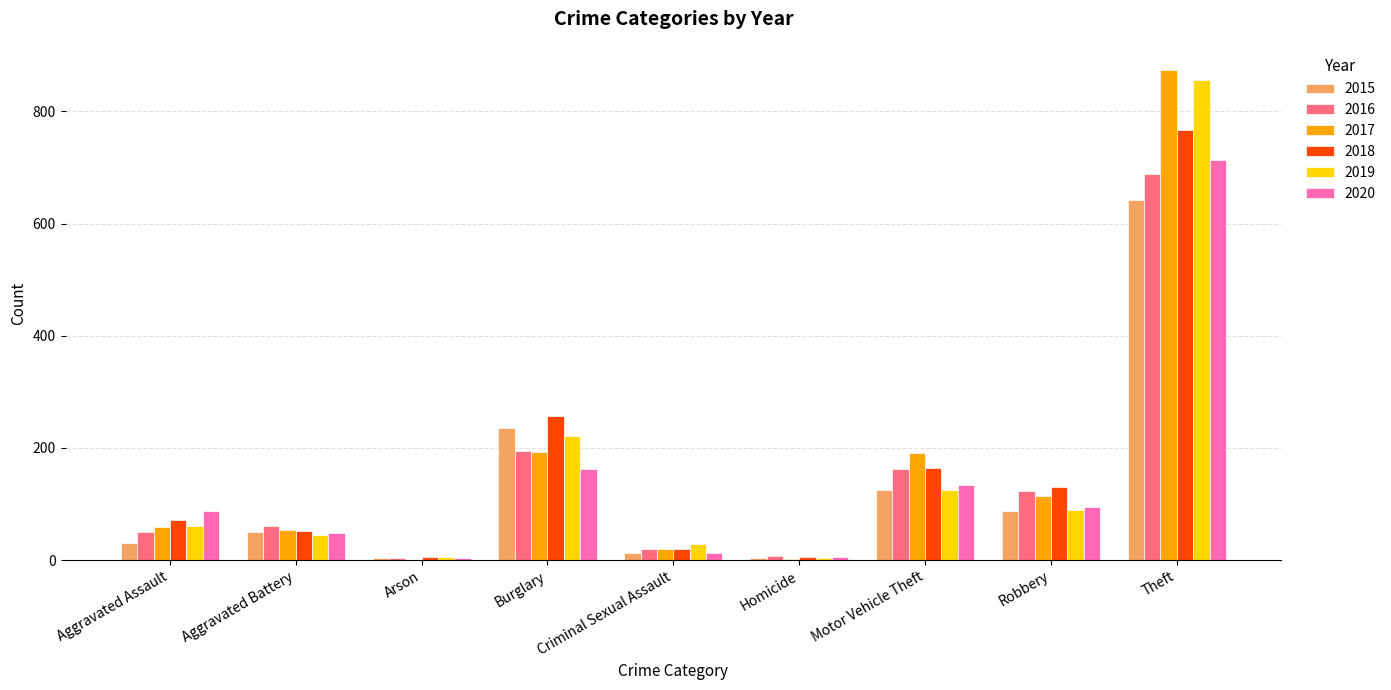

Count the number of categories in the chart.

9